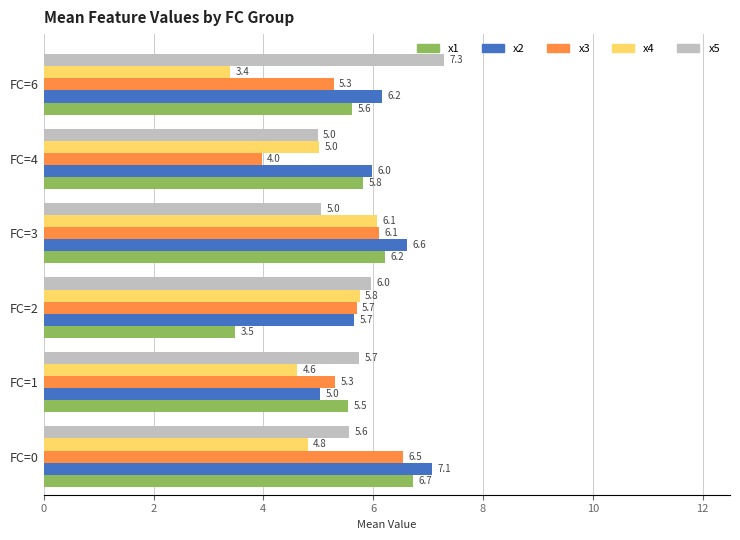

What is the difference between the maximum and minimum values in the x2 series?

2.1